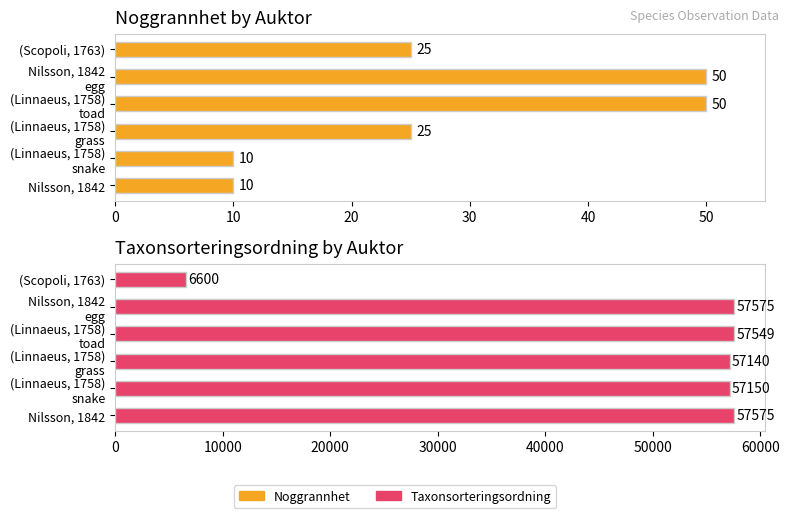

How many series are shown in this chart?

2